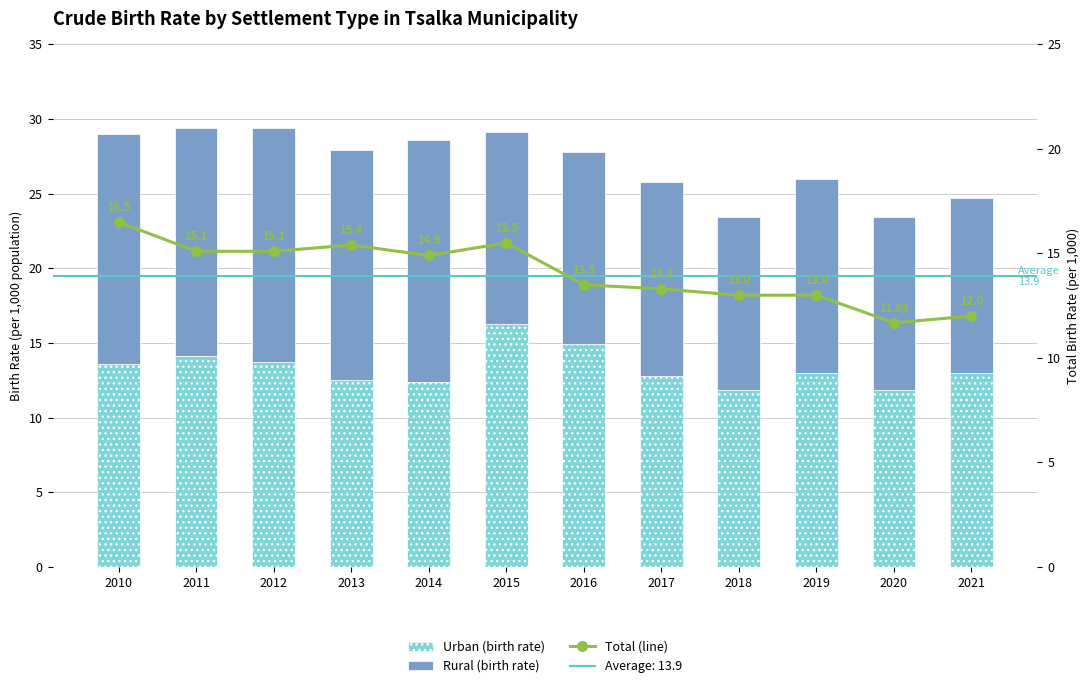

What are all the series names shown in the legend?

Urban (birth rate), Rural (birth rate), Total (line)